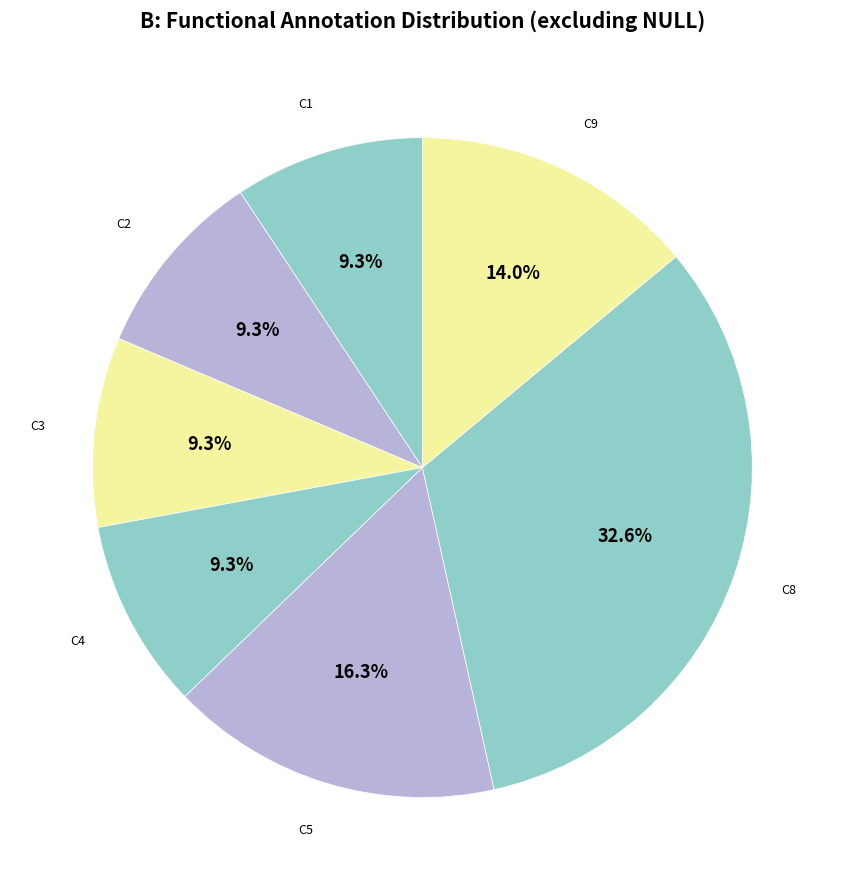

How many segments does this pie chart have?

7